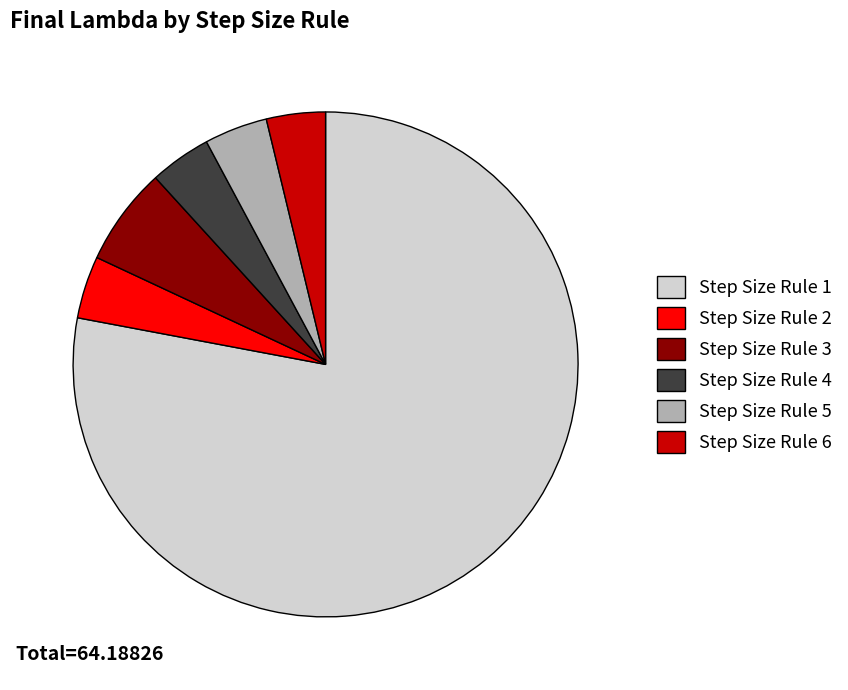

Which has a higher value, Step Size Rule 3 or Step Size Rule 4?

Step Size Rule 3